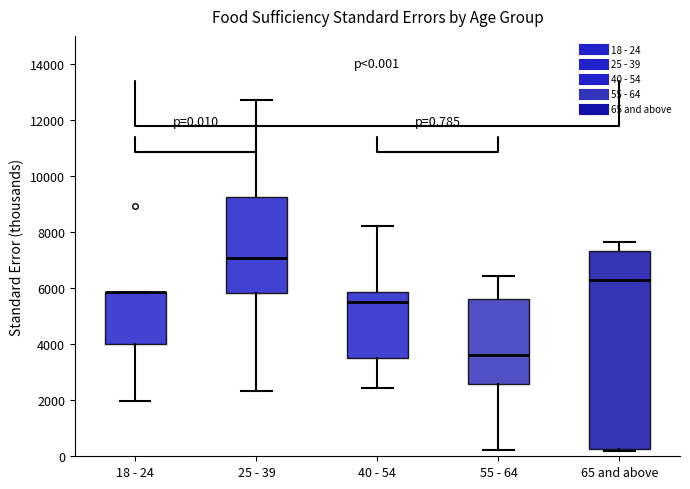

Which box is the tallest, from its lower edge to its upper edge?

65 and above